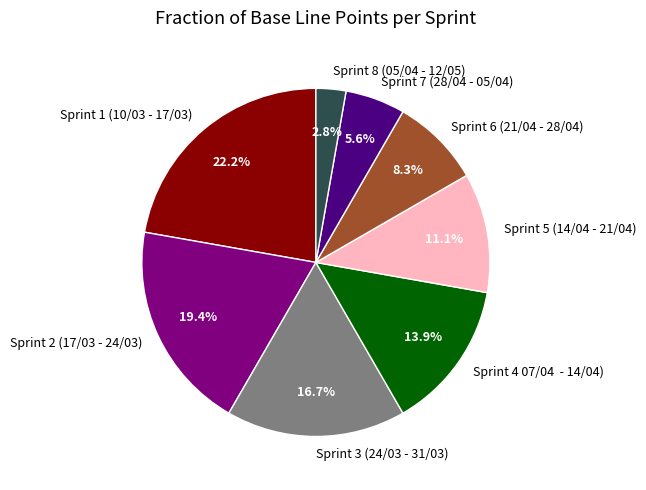

How many slices are in this pie chart?

8